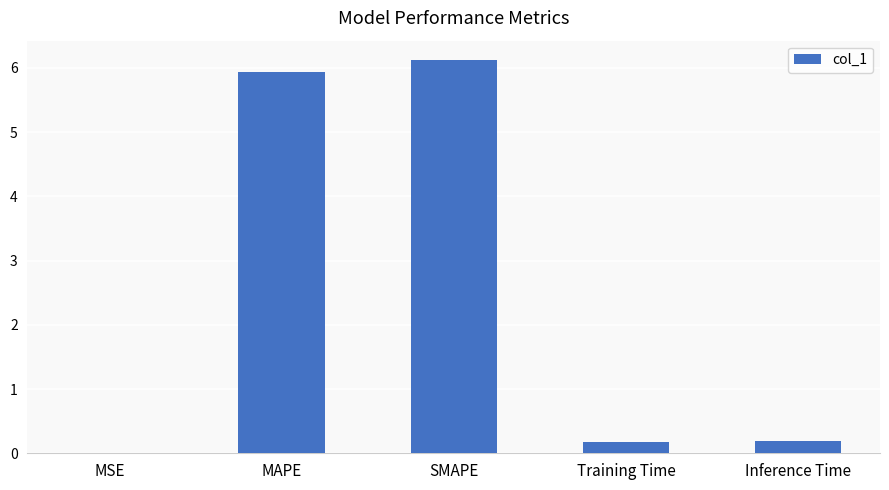

What is the change in value from MSE to Inference Time?

+0.2